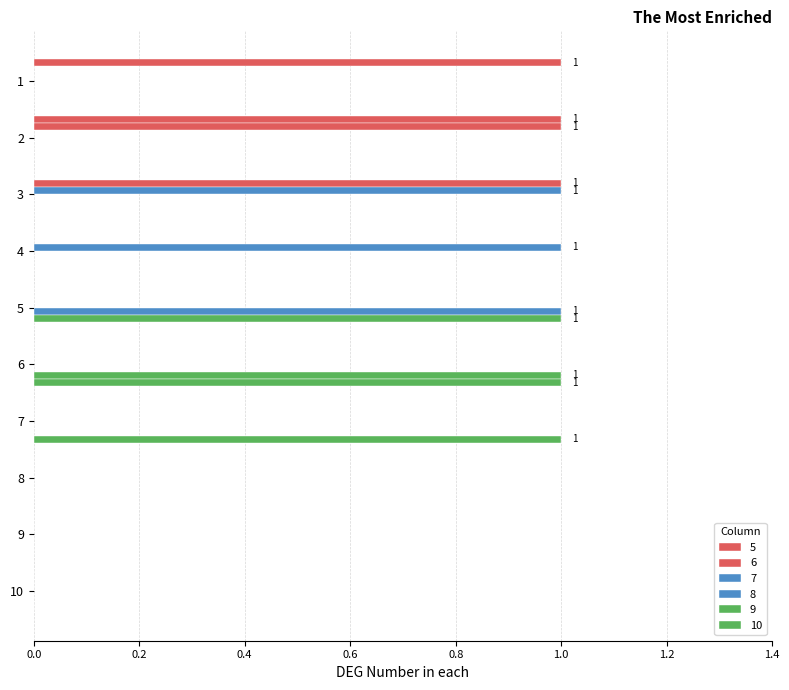

How many categories are shown in the chart?

10